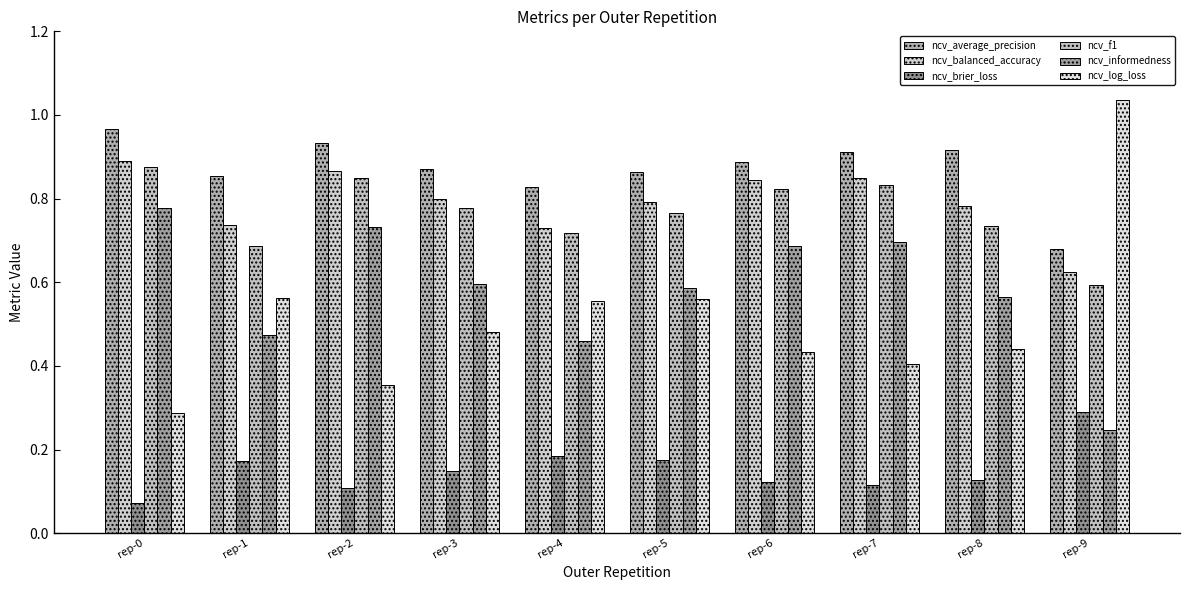

Between rep-0 and rep-8, which series saw the biggest shift?

ncv_informedness